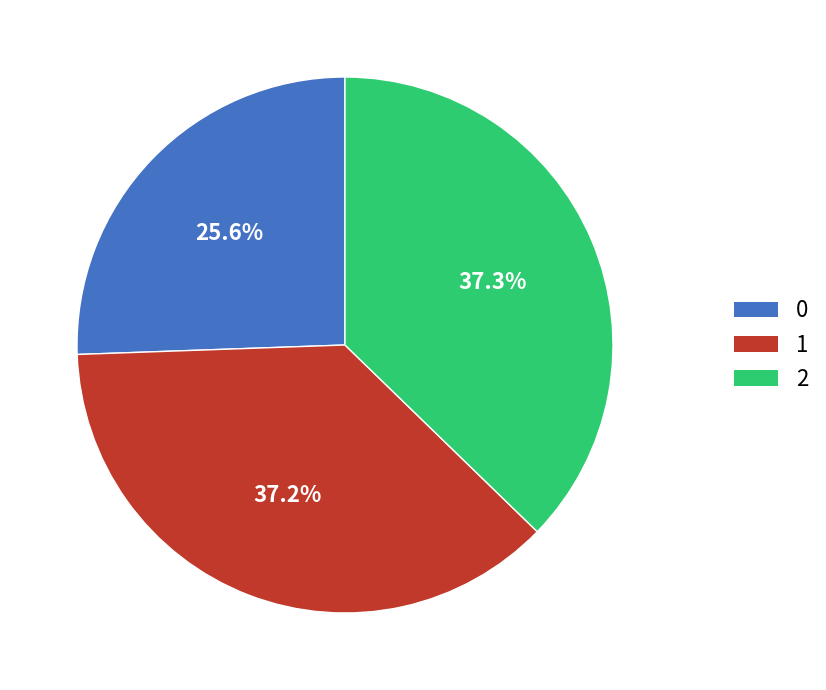

What is the ratio of the value at 2 to the value at 0?

1.5